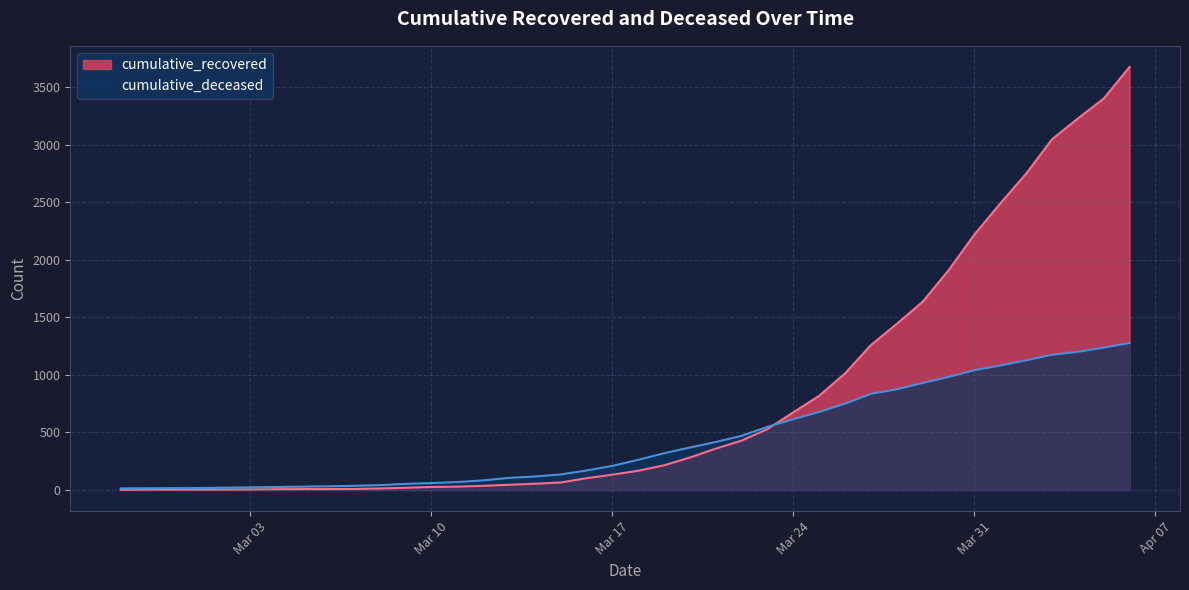

Which series has the largest range (max minus min)?

cumulative_recovered